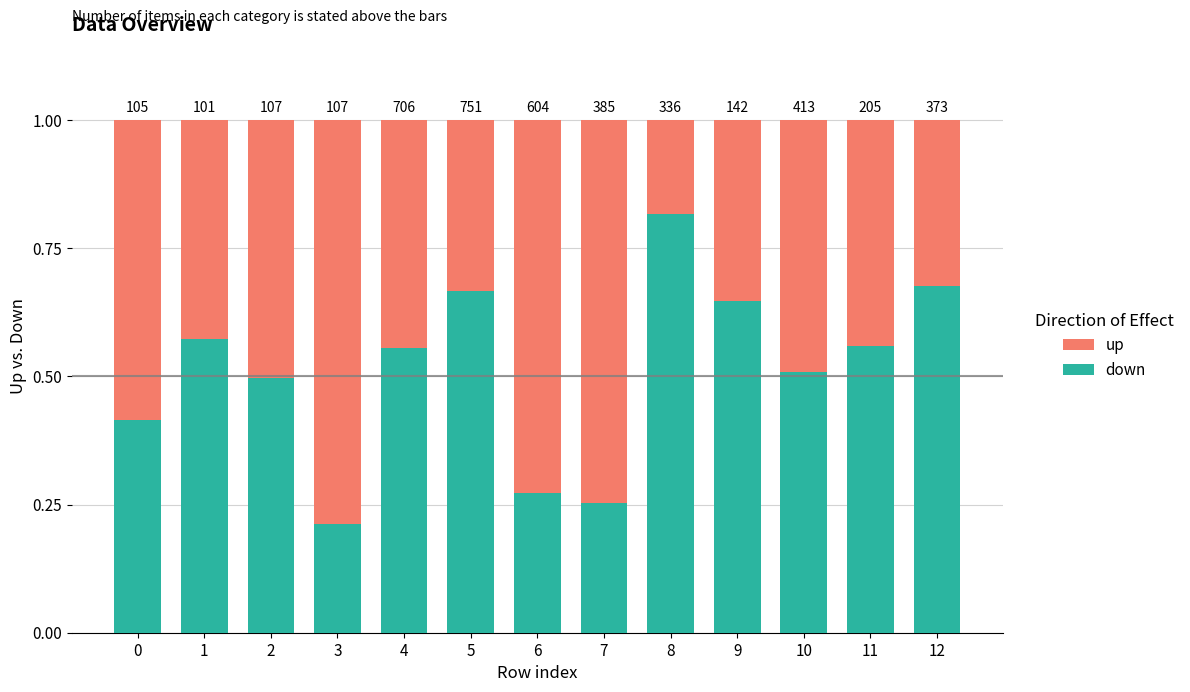

The value of up at 12 is 0.1. True or false?

False